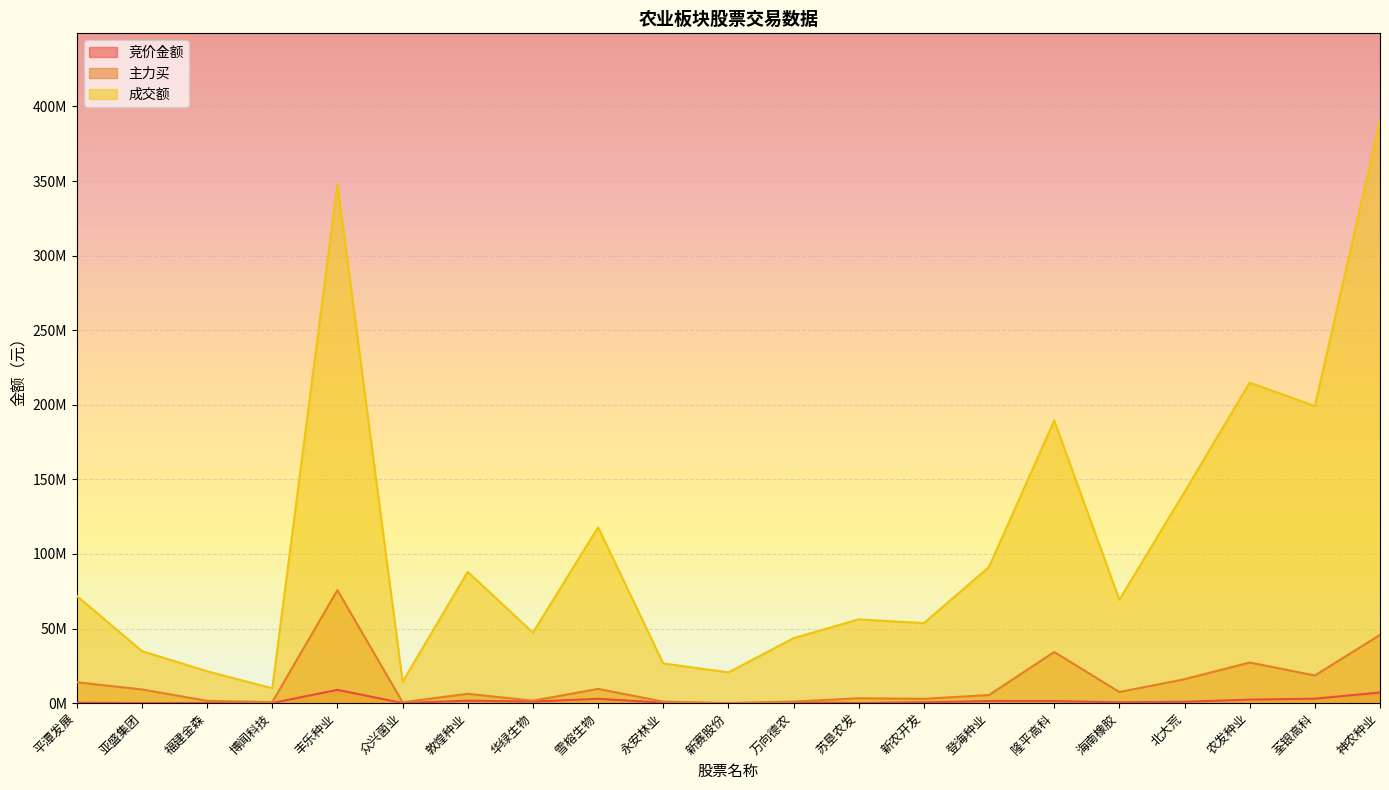

What is the difference between the 主力买 values at 荃银高科 and 北大荒?

2512409